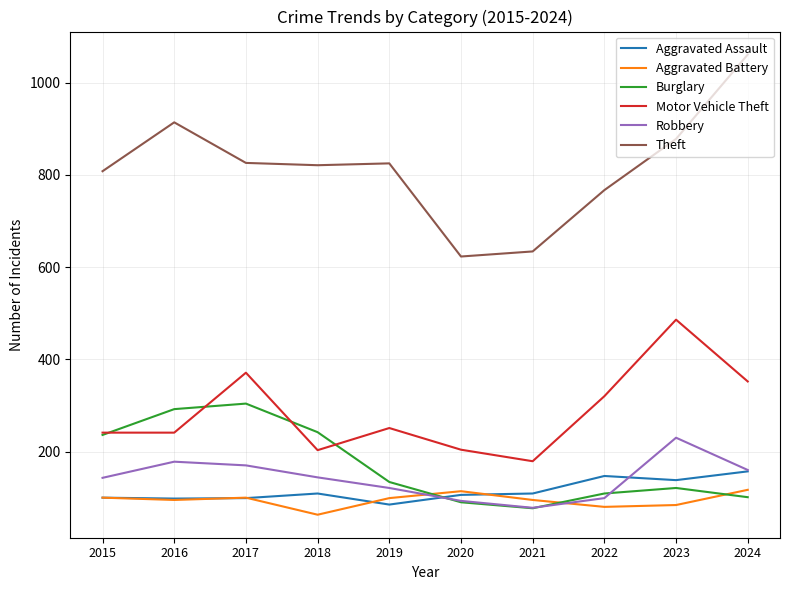

The value of Theft at 2021 is 906. True or false?

False